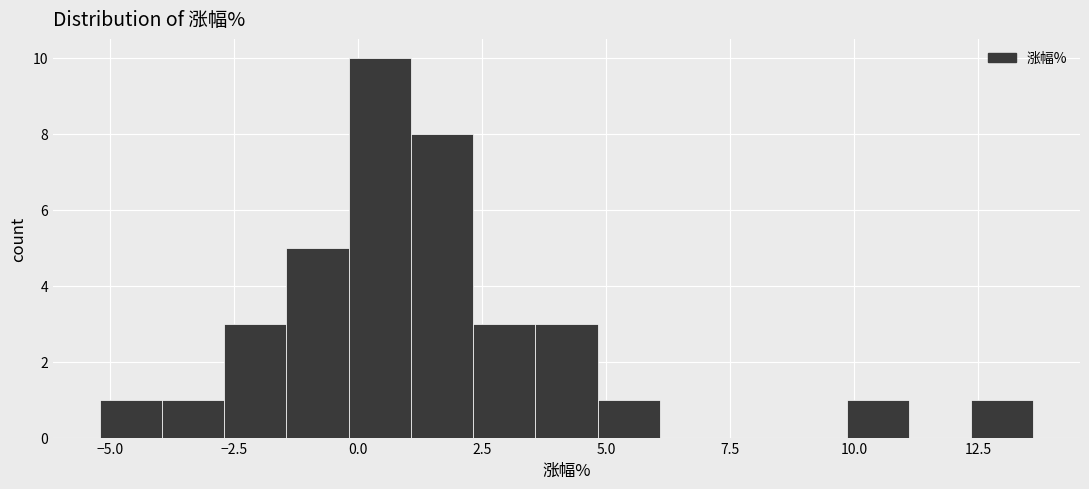

Read against the x-axis, roughly where is the centre of the tallest bar?

0.5